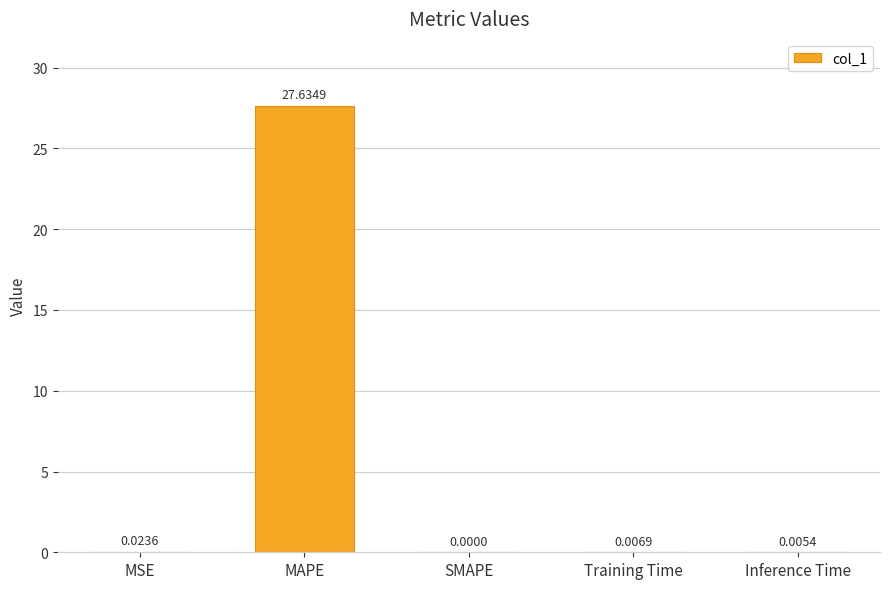

What is the difference between the values at MAPE and Inference Time?

27.6